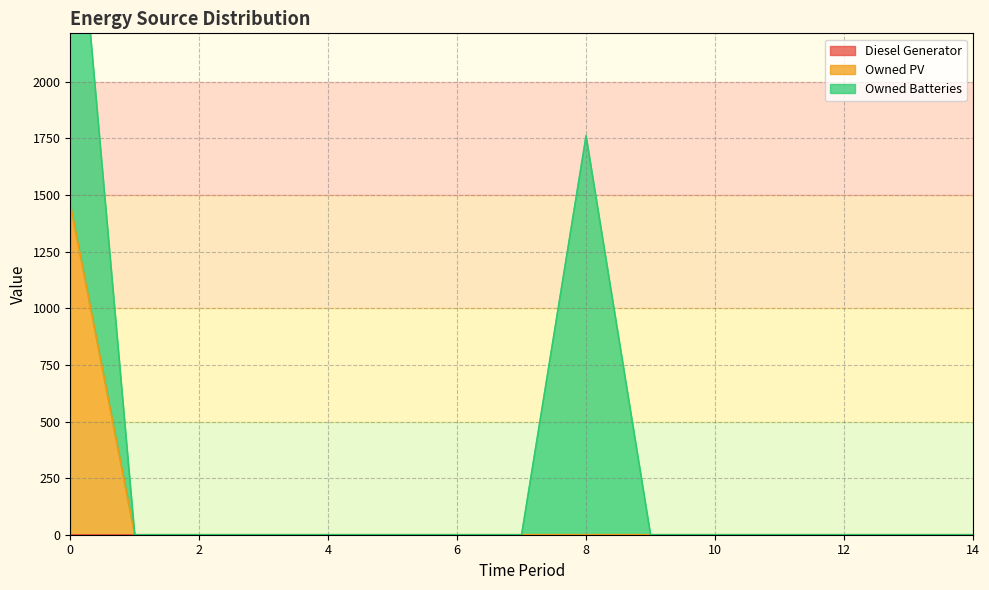

Does the chart display data point markers on the line(s)?

No